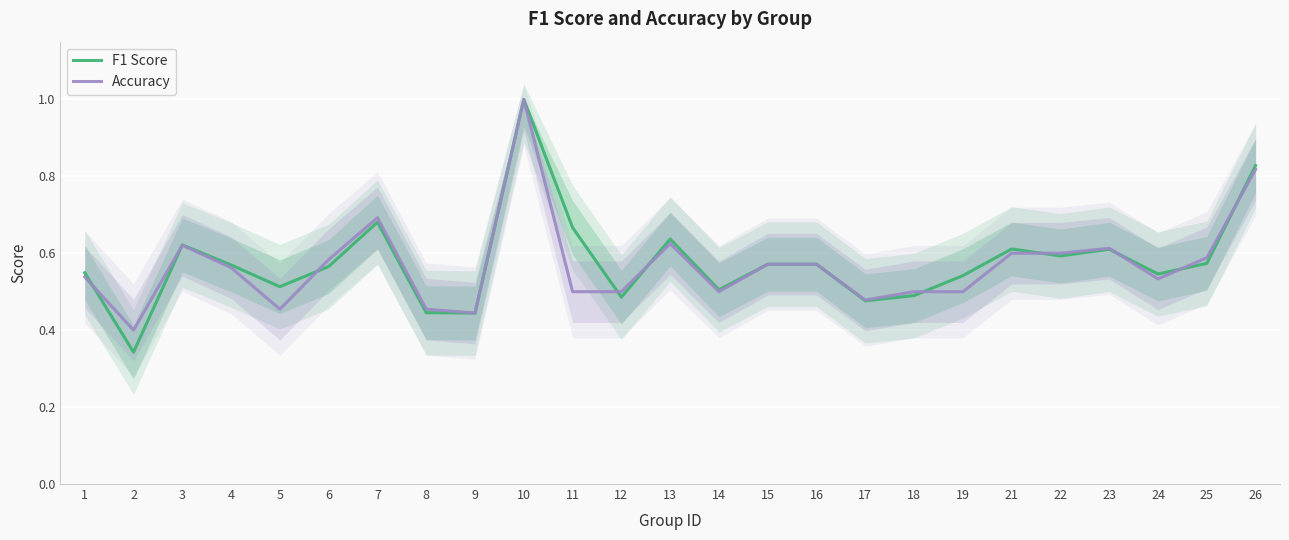

What is the maximum value shown in the chart?

1.0